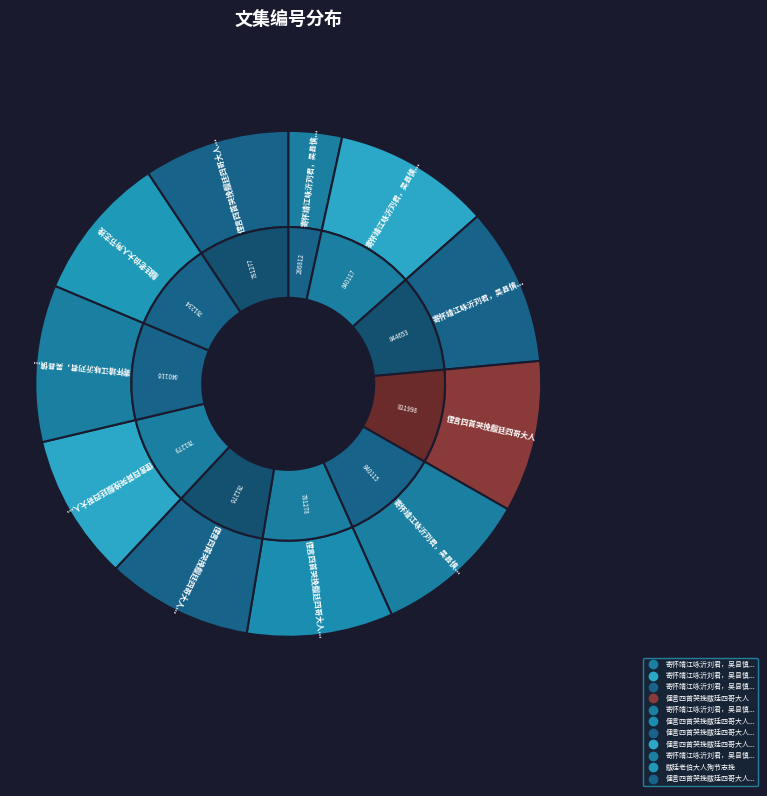

To the nearest percent, what is the combined percentage of 寄怀靖江咏沂刘君，吴县慎修叶君，江阴梅修吴君，黻廷朱君三首 其二 and 寄怀靖江咏沂刘君，吴县慎修叶君，江阴梅修吴君，黻廷朱君三首 其三?

20%